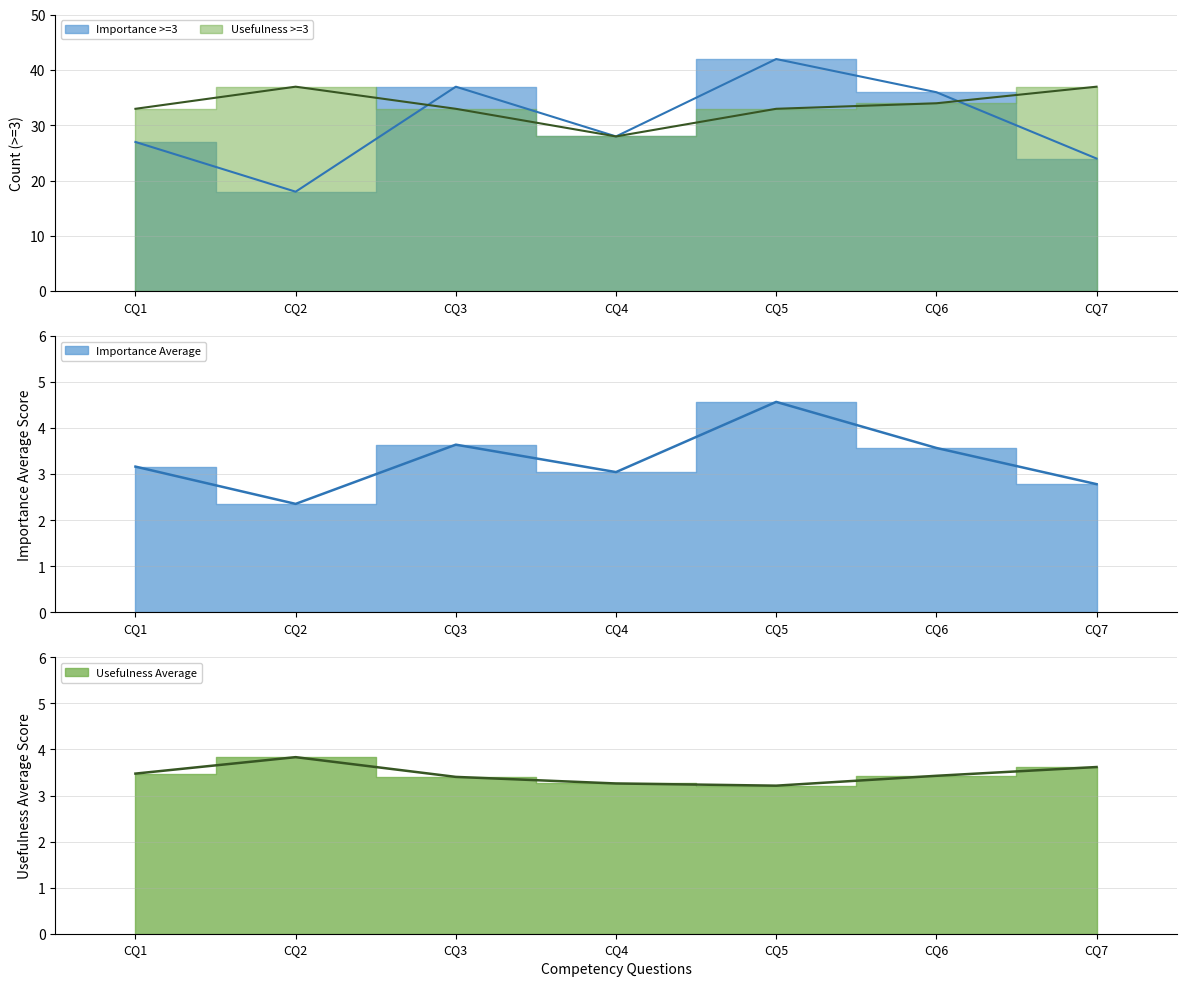

True or false: Importance Average and Usefulness >=3 cross at least once.

False